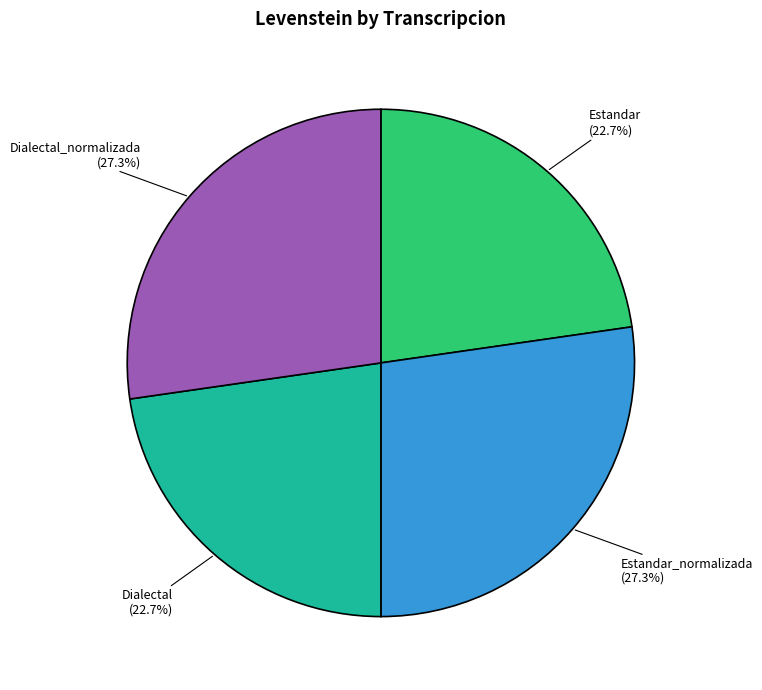

How many segments does this pie chart have?

4